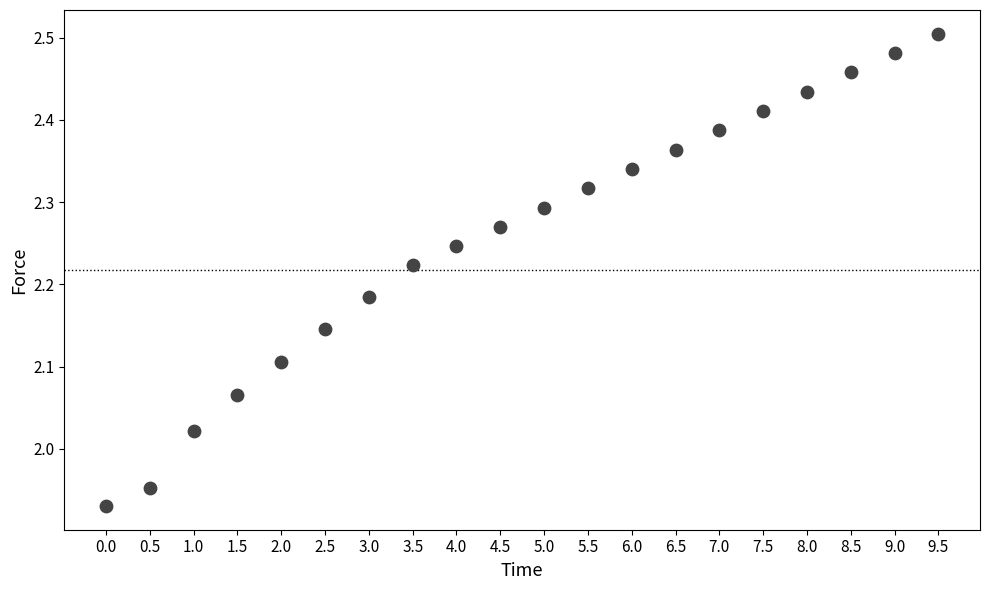

What is the range of X values (max minus min)?

9.5